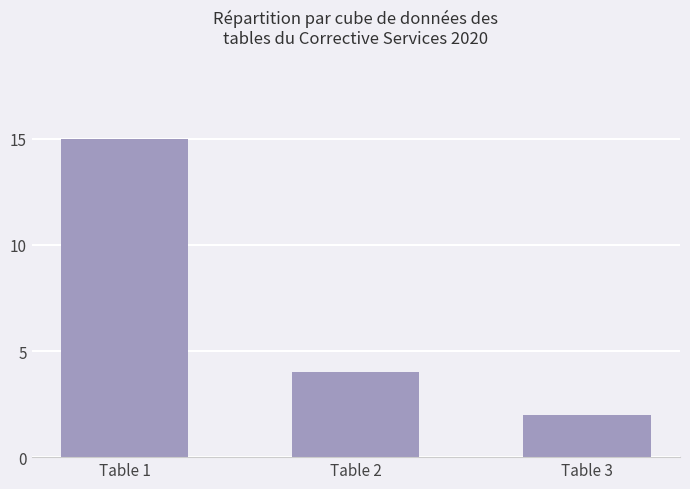

What is the minimum value shown in the chart?

2